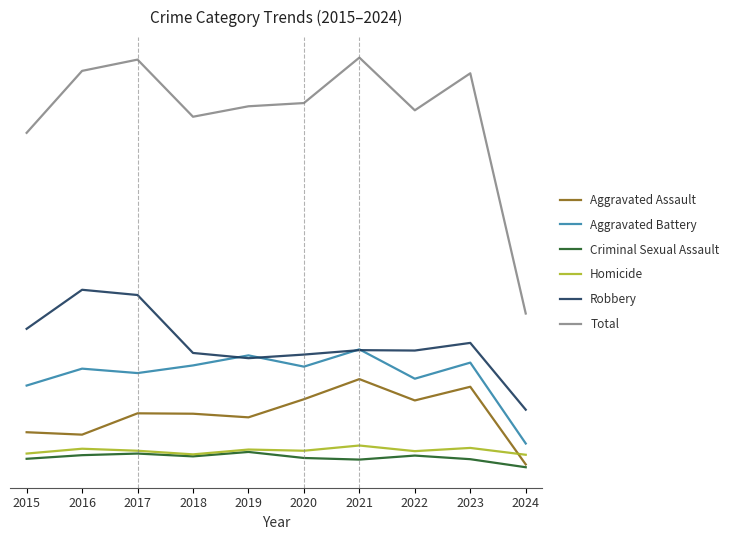

What is the sum of the Homicide values at 2016 and 2024?

223